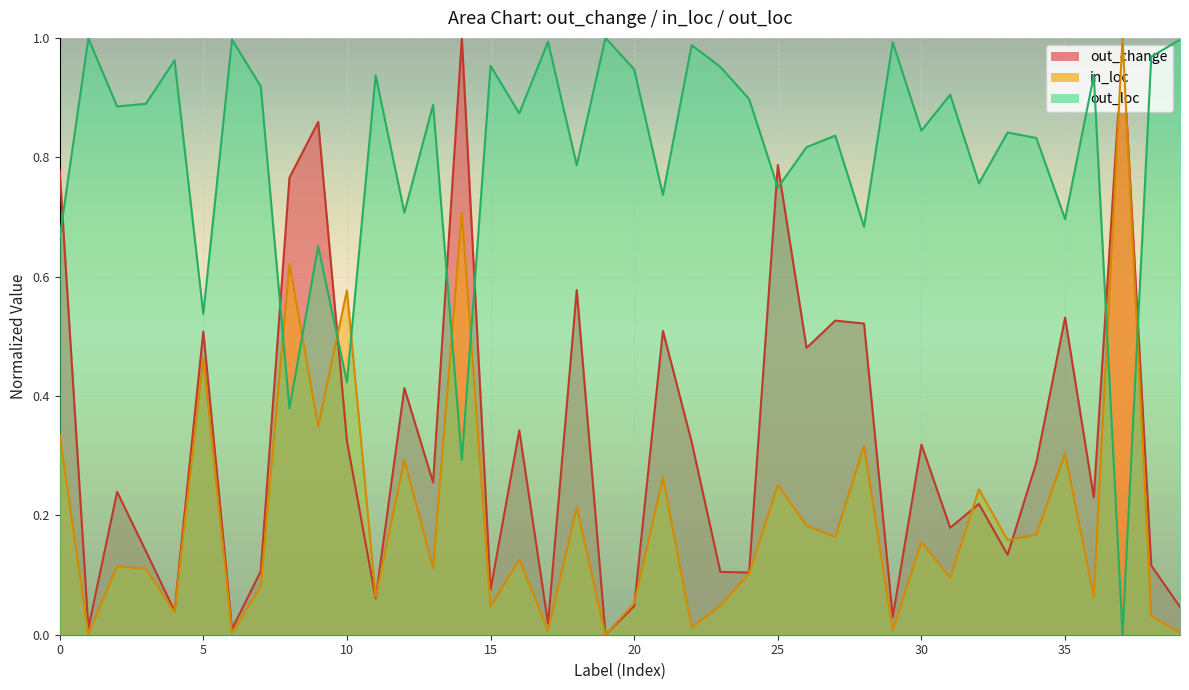

At 3, list the series in order from smallest to largest.

in_loc, out_change, out_loc